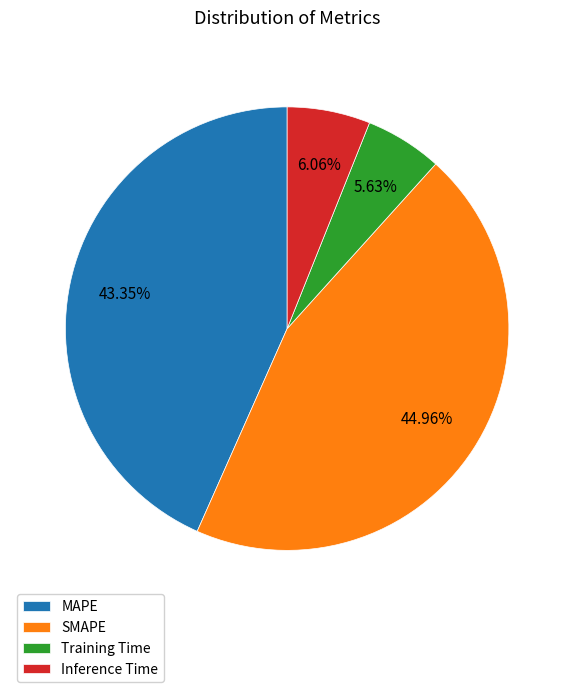

Is there any slice that represents more than half of the pie?

No